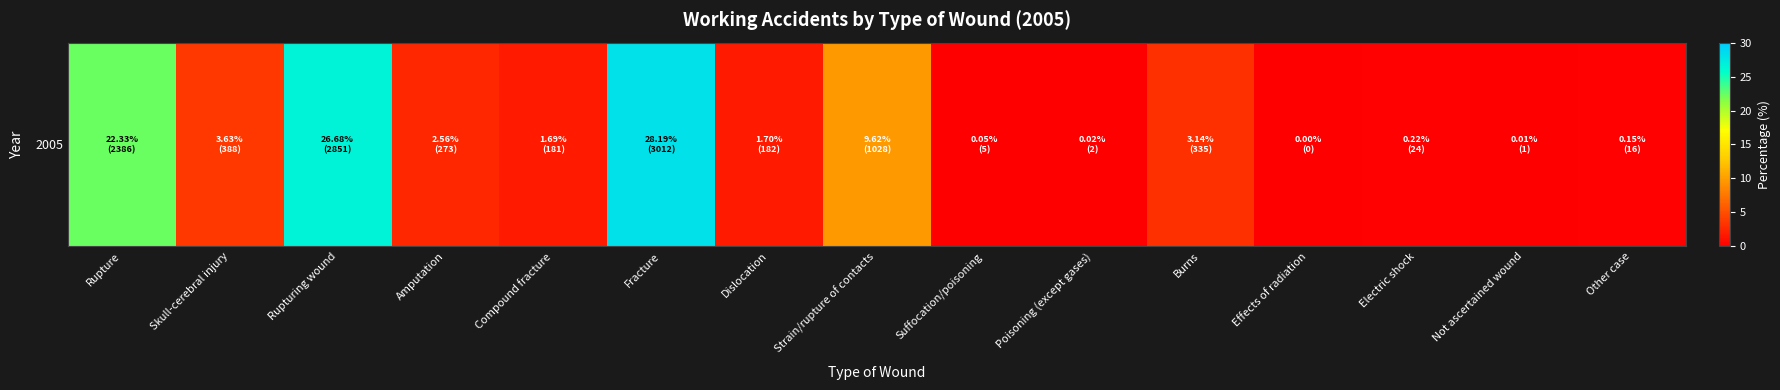

List the labels in order of value, largest first.

Fracture, Rupturing wound, Rupture, Strain/rupture of contacts, Skull-cerebral injury, Burns, Amputation, Dislocation, Compound fracture, Electric shock, Other case, Suffocation/poisoning, Poisoning (except gases), Not ascertained wound, Effects of radiation